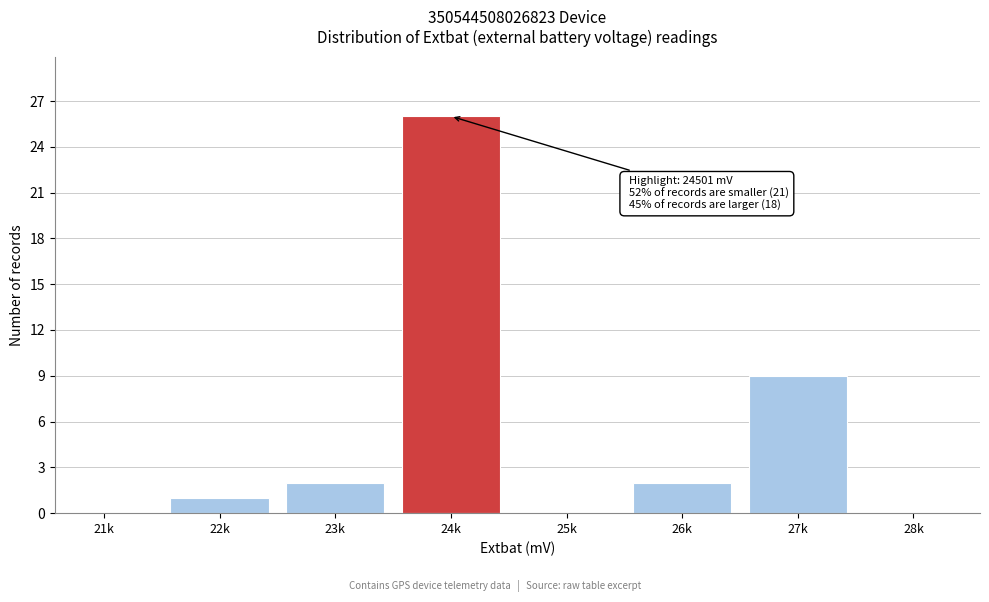

Reading left to right, what are all the values shown in this chart?

21k=0	22k=1	23k=2	24k=26	25k=0	26k=2	27k=9	28k=0